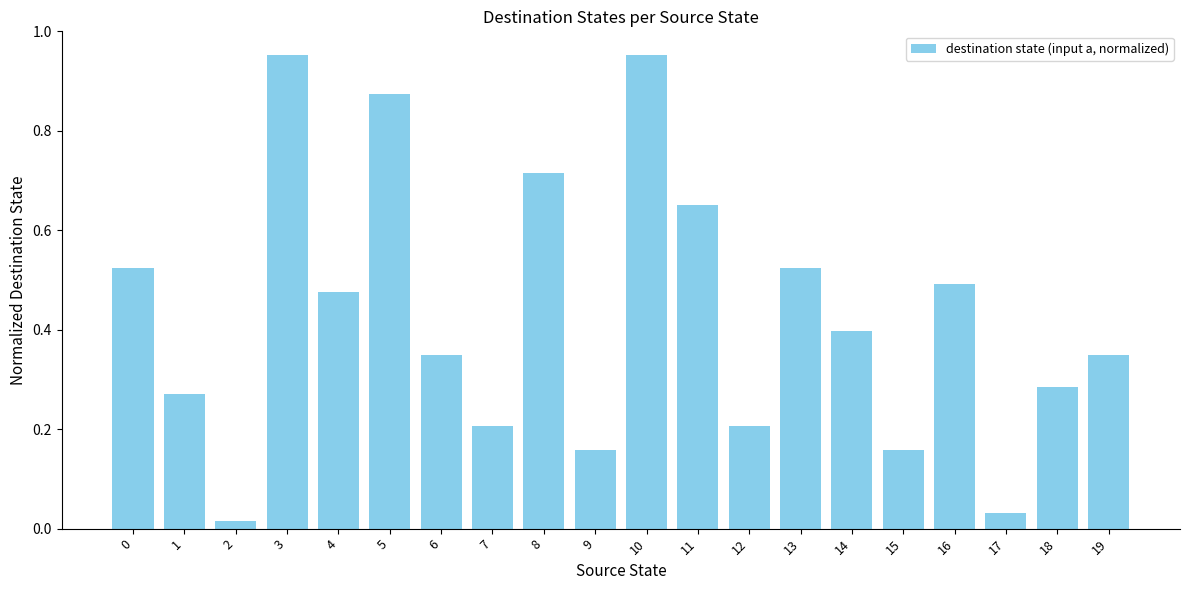

What is the sum of all values?

8.6